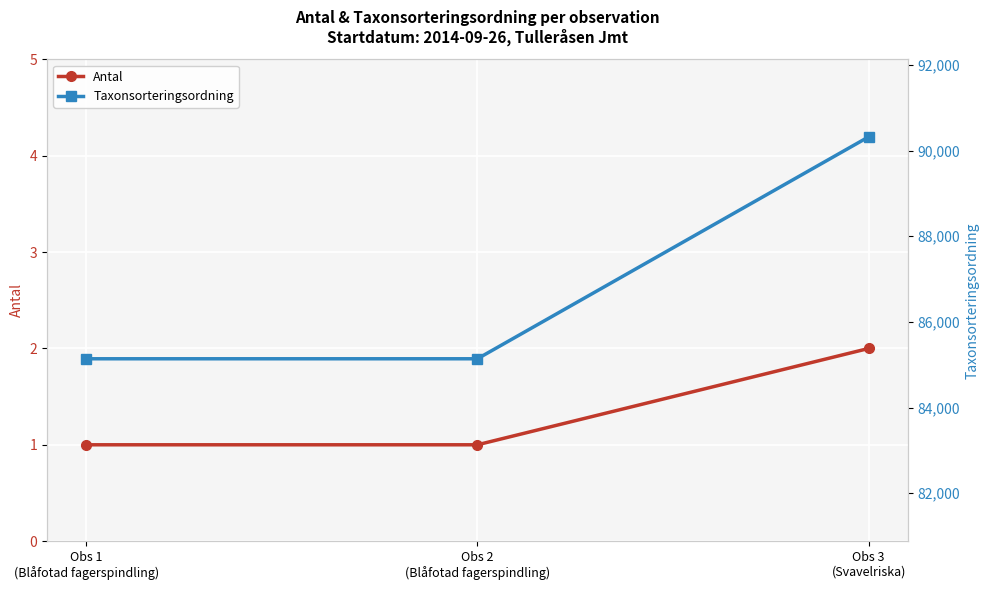

What is the label of the 3rd point from the left?

Obs 3
(Svavelriska)